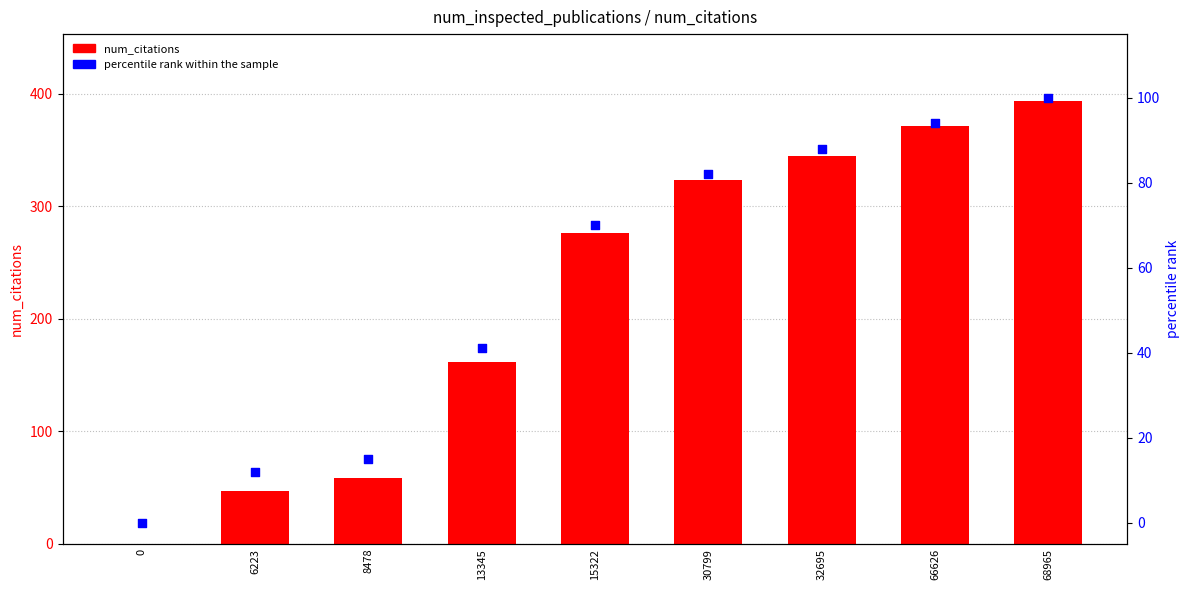

At which category is the sum across all series the highest?

68965